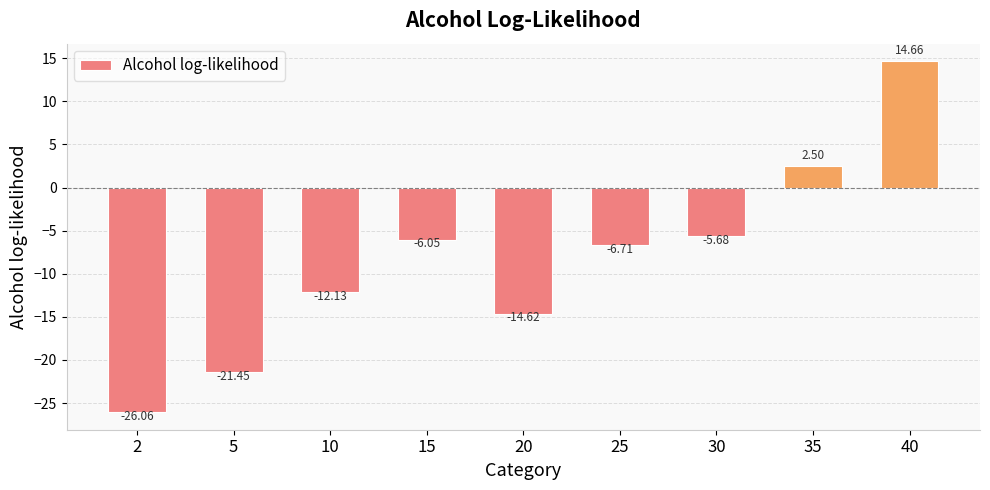

How many data points are above -6?

3